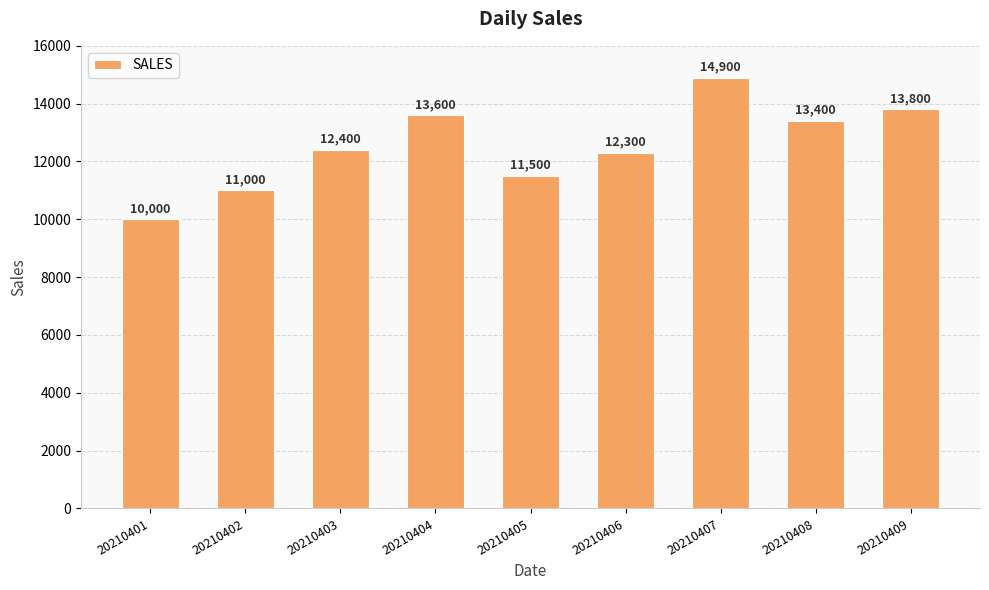

Does the chart contain any negative values?

No